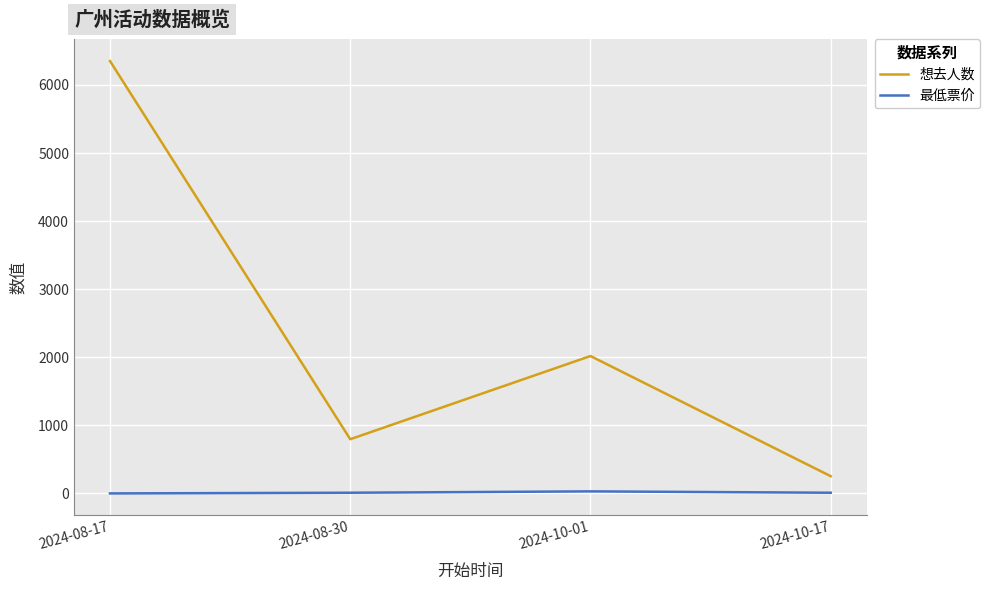

True or false: 想去人数 has more than 2 points higher than both neighbors.

False